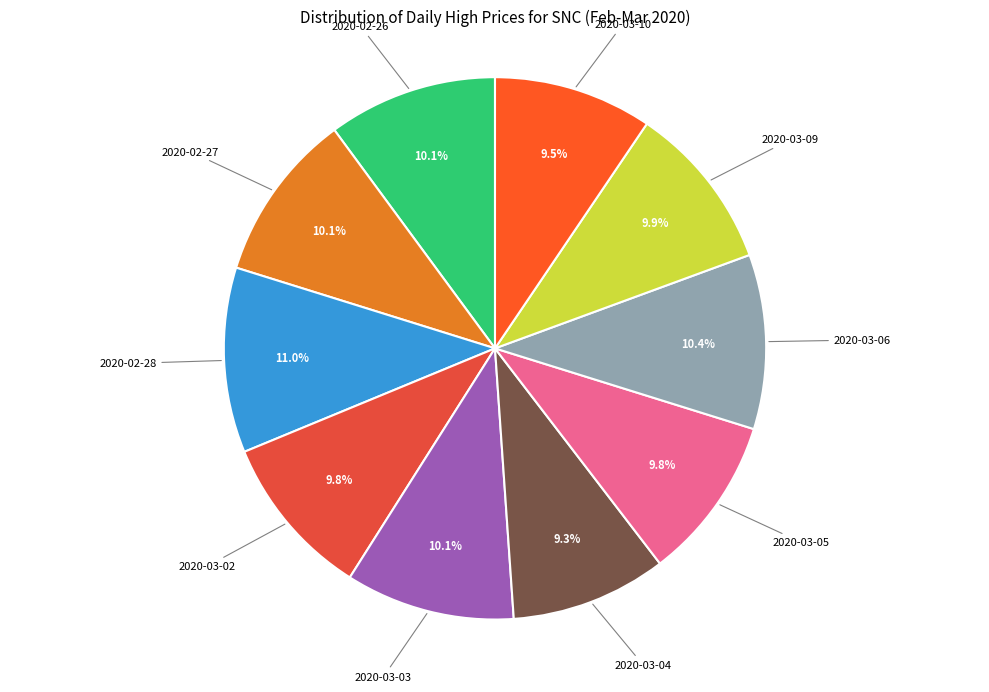

Rank the categories by value from highest to lowest.

2020-02-28, 2020-03-06, 2020-02-26, 2020-02-27, 2020-03-03, 2020-03-09, 2020-03-02, 2020-03-05, 2020-03-10, 2020-03-04